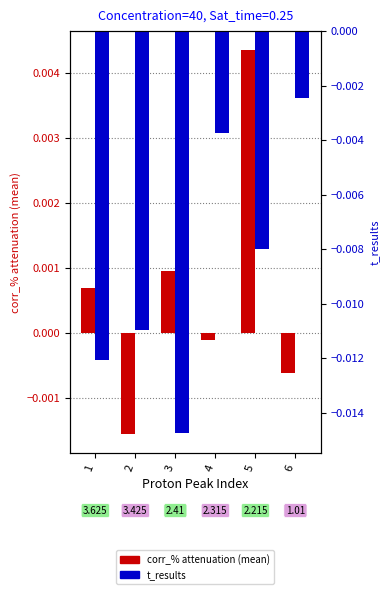

At which label does t_results reach its peak?

6